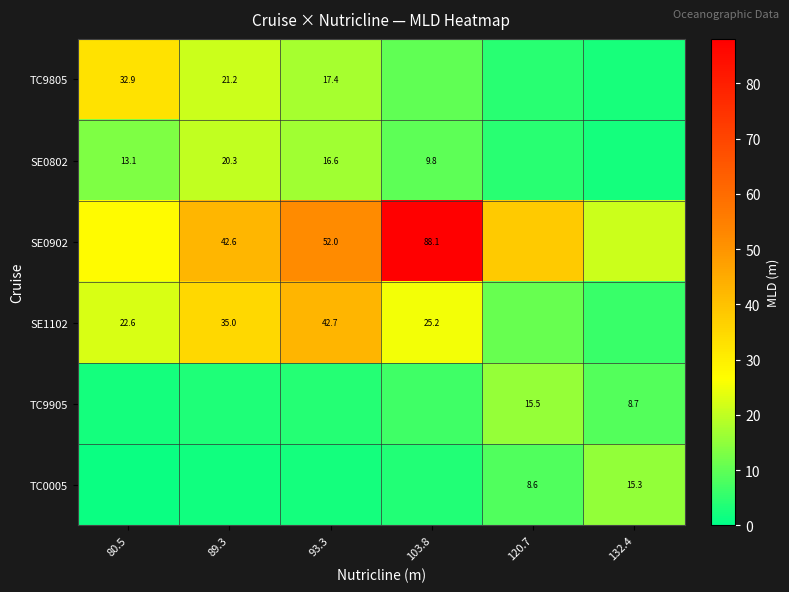

Which series has the widest spread of values?

SE0902